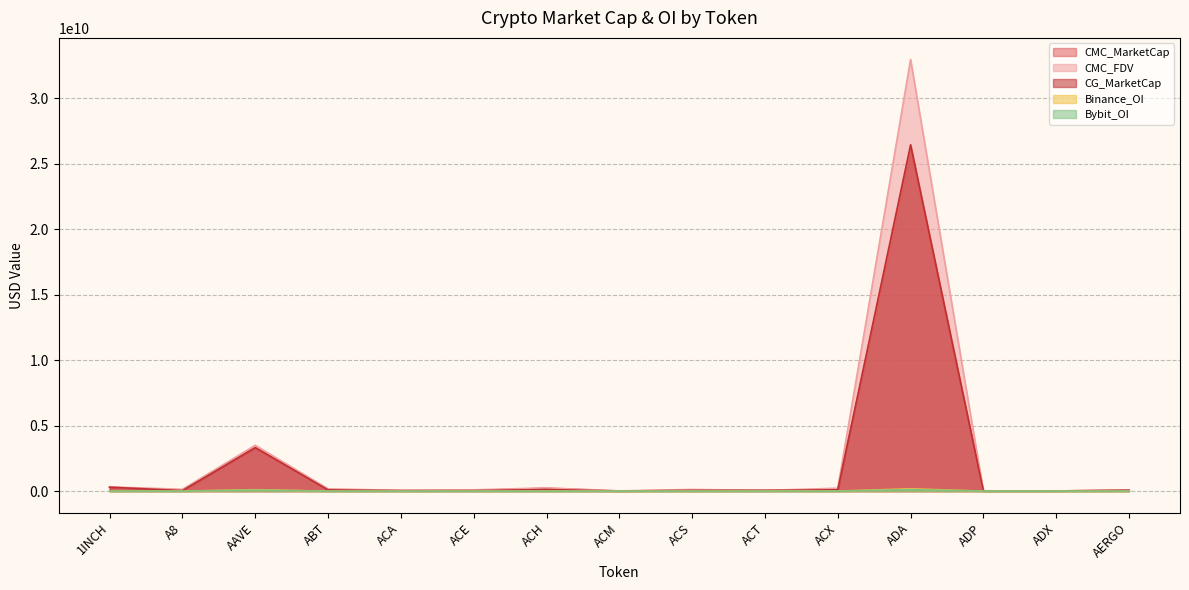

Reading left to right, what are all the values shown in this chart?

CMC_MarketCap: 299570379.6	40439858.9	3309398217.8	93450829.3	39456872.0	42150411.1	223306347.8	7647029.2	59119716.3	56795740.1	98264673.6	25875889516.1	8349193.7	15611935.2	66290461.6
CMC_FDV: 324052486.9	140486808.4	3502705984.7	176368289.2	54112281.9	99194415.6	246969280.8	19514192.7	127340724.4	56795740.1	224274229.5	32967483432.7	18411248.9	15833605.6	69052564.8
CG_MarketCap: 299879732.0	40478653.0	3322710275.0	92831350.0	39423074.0	40222843.0	122331412.0	7647475.0	59086036.0	56832515.0	98322996.0	26451250017.0	7612793.0	15623418.0	65323903.0
Binance_OI: 5323057.0	0.0	109186859.0	0.0	0.0	2849673.0	7171561.0	0.0	0.0	12197873.0	3450150.0	174989226.0	0.0	0.0	0.0
Bybit_OI: 4476035.0	1006304.0	79211373.0	0.0	0.0	1313754.0	3239459.0	0.0	0.0	4481297.0	496413.0	117130879.0	0.0	0.0	6383014.0